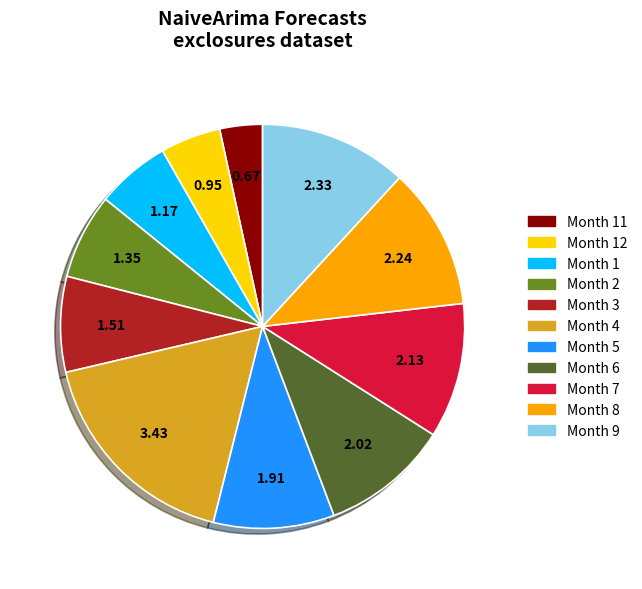

How many slices are in this pie chart?

11